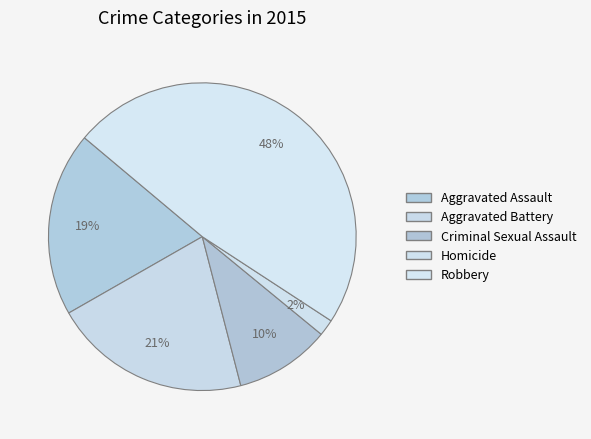

To the nearest percent, what is the average slice percentage?

20%